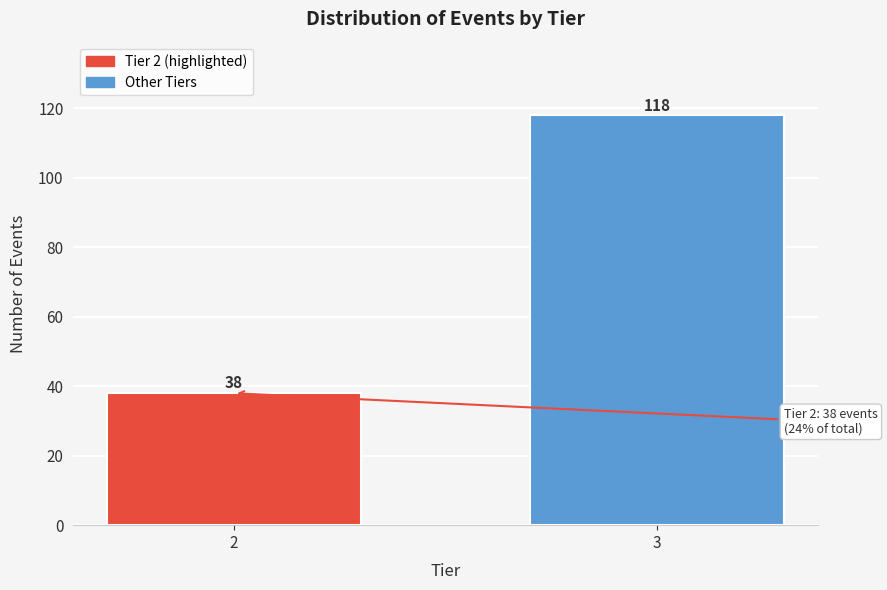

Reading left to right, what are all the values shown in this chart?

2=38	3=118